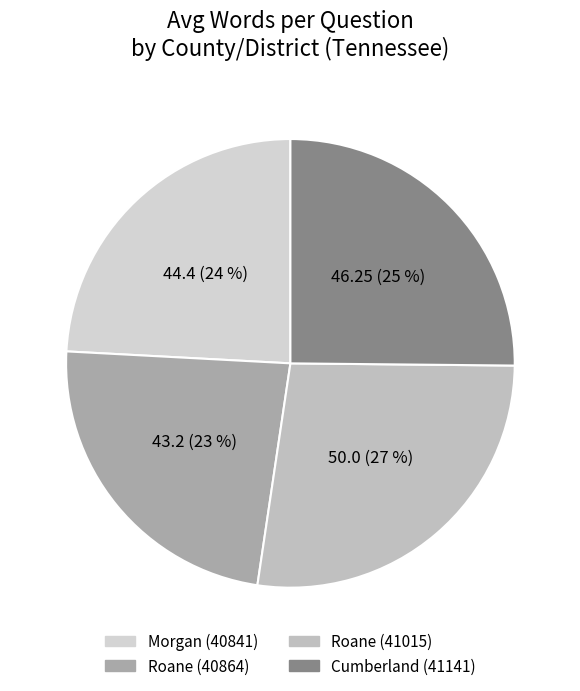

To the nearest percent, what is the combined percentage of Morgan (40841) and Cumberland (41141)?

49%